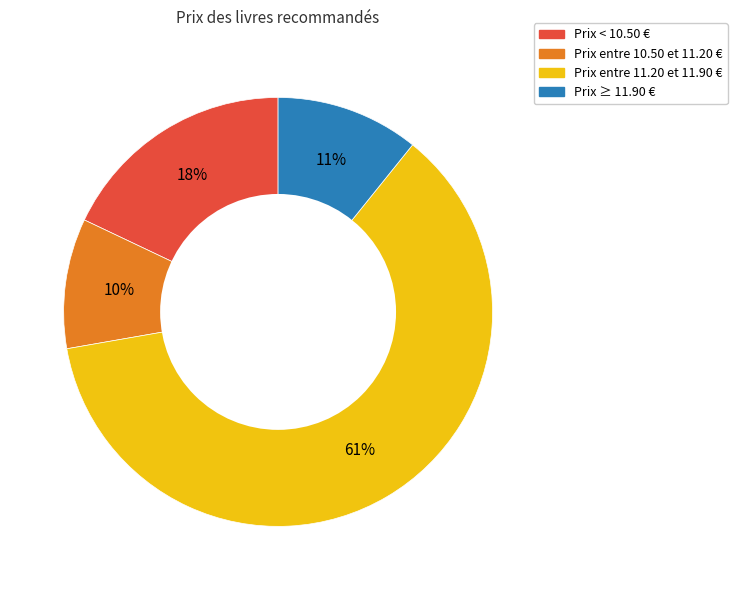

How many slices are in this pie chart?

4